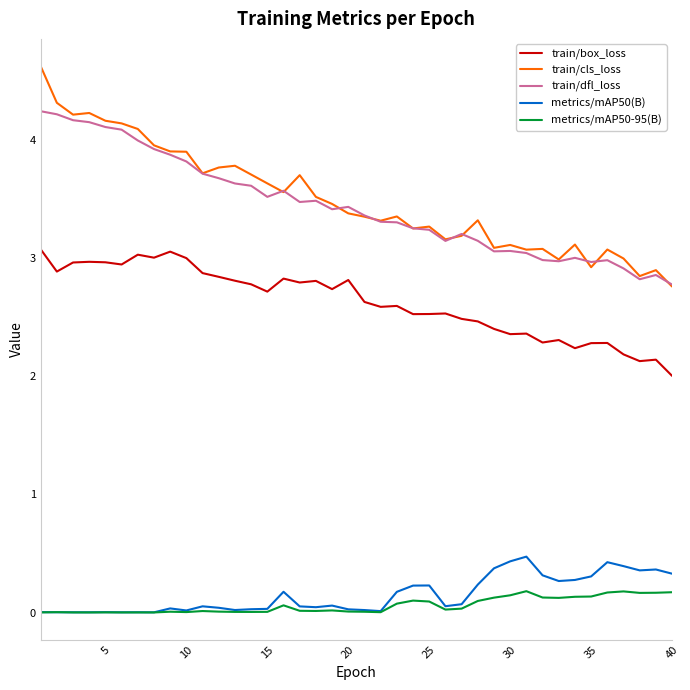

What are all the series names shown in the legend?

train/box_loss, train/cls_loss, train/dfl_loss, metrics/mAP50(B), metrics/mAP50-95(B)